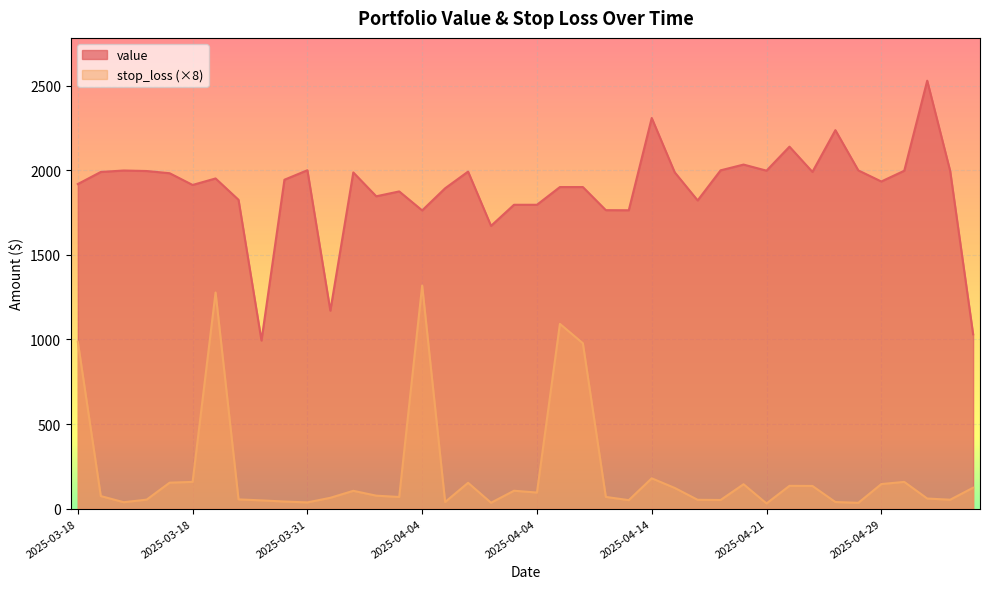

Where is the first local maximum for stop_loss?

2025-03-25